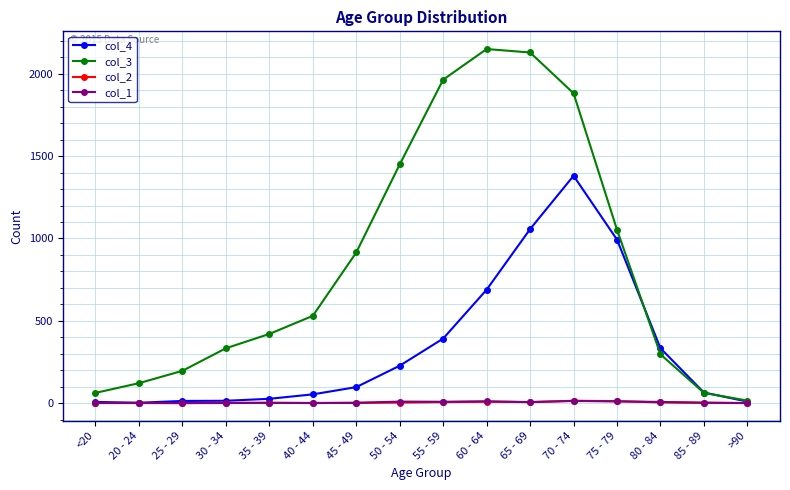

The col_3 series shows 611 at 55 - 59. True or false?

False